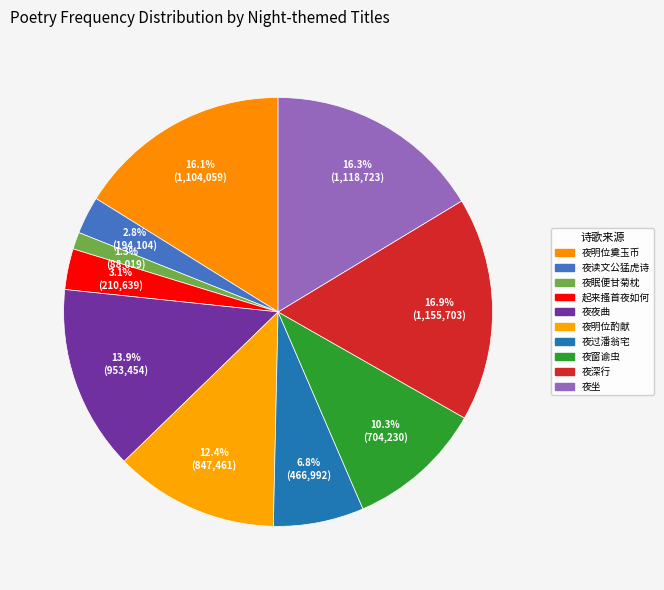

Does any single category account for the majority?

No